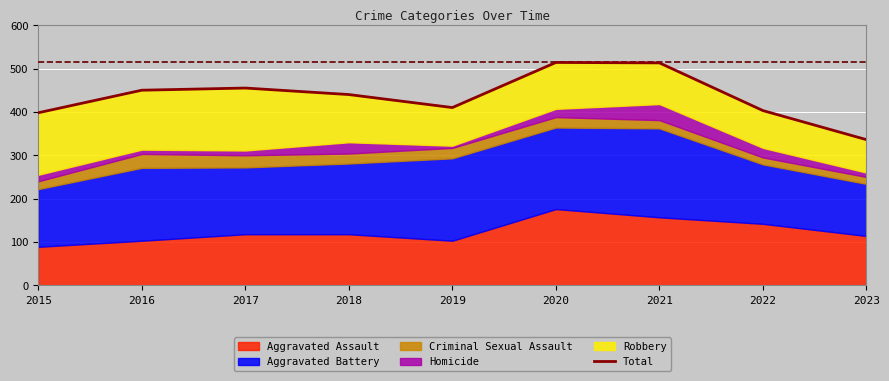

Read the value at 2020, to the nearest 5.

515